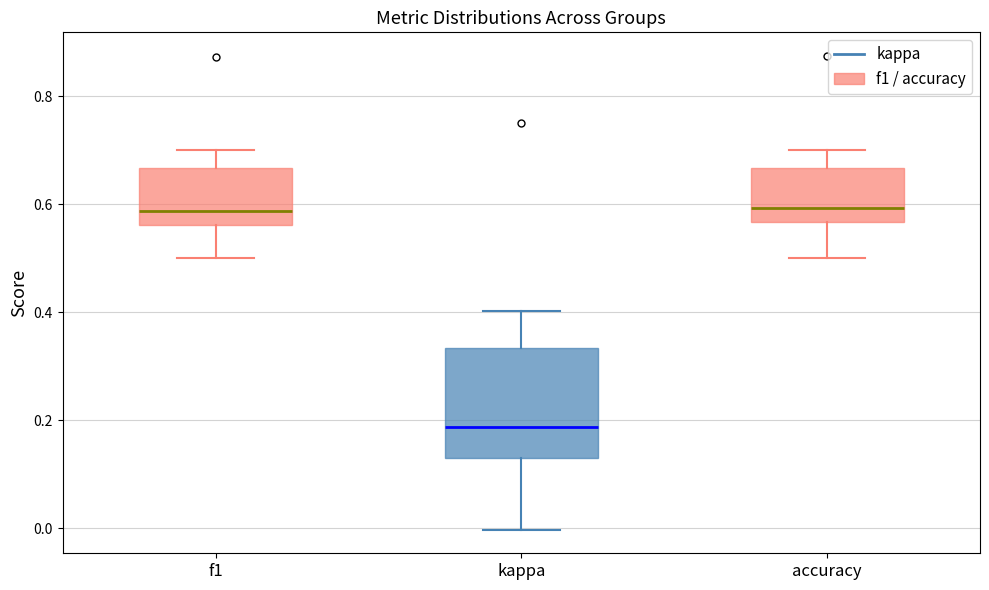

Reading left to right, read every box against the y-axis: the position of its median line, the range the box covers, and the ends of its whiskers. The values are not printed on the chart, so give them approximately, as read against the axis.

f1: median 0.58, box 0.56 to 0.66, whiskers 0.50 to 0.70
kappa: median 0.18, box 0.14 to 0.34, whiskers 0.00 to 0.40
accuracy: median 0.60, box 0.56 to 0.66, whiskers 0.50 to 0.70